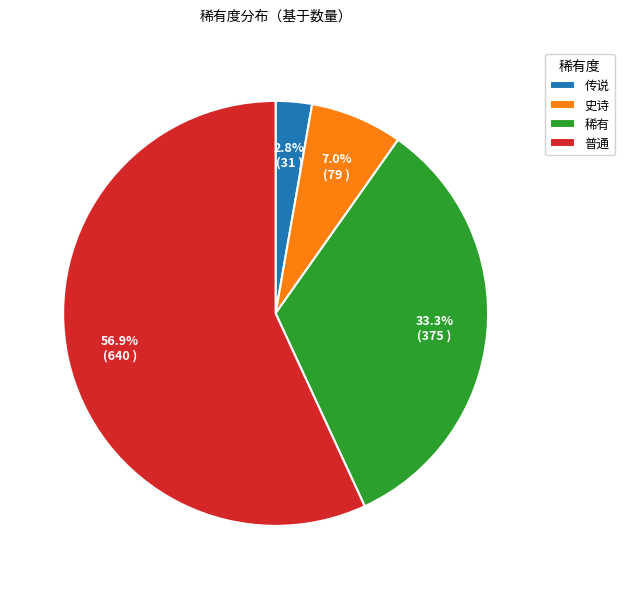

To the nearest percent, what is the combined percentage of 普通 and 传说?

60%